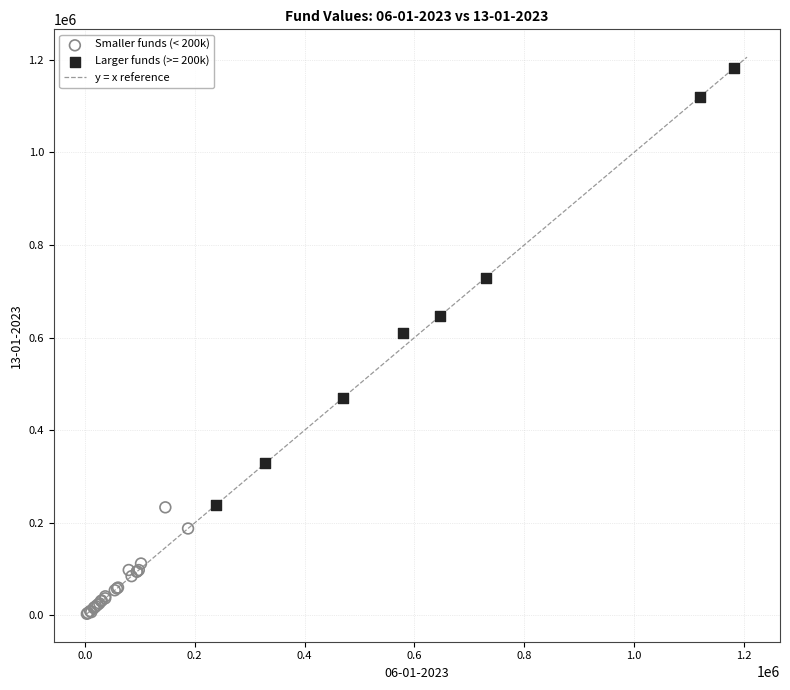

Which series has the largest Y range (max minus min)?

Larger funds (>= 200k)